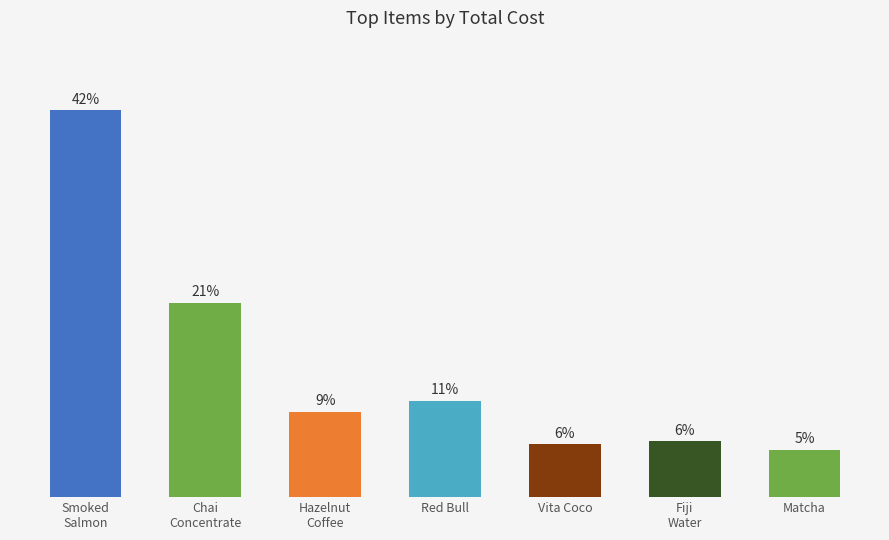

Reading right to left, list all the values displayed in this chart.

5.1	6.1	5.8	10.5	9.3	21.1	42.1